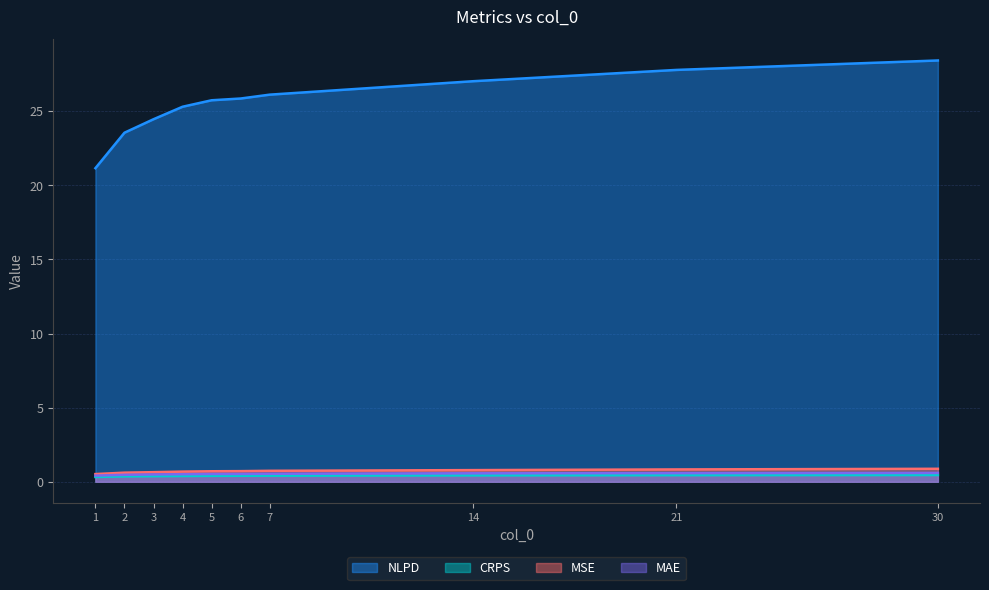

The value of CRPS at 3 is 0.4. True or false?

True